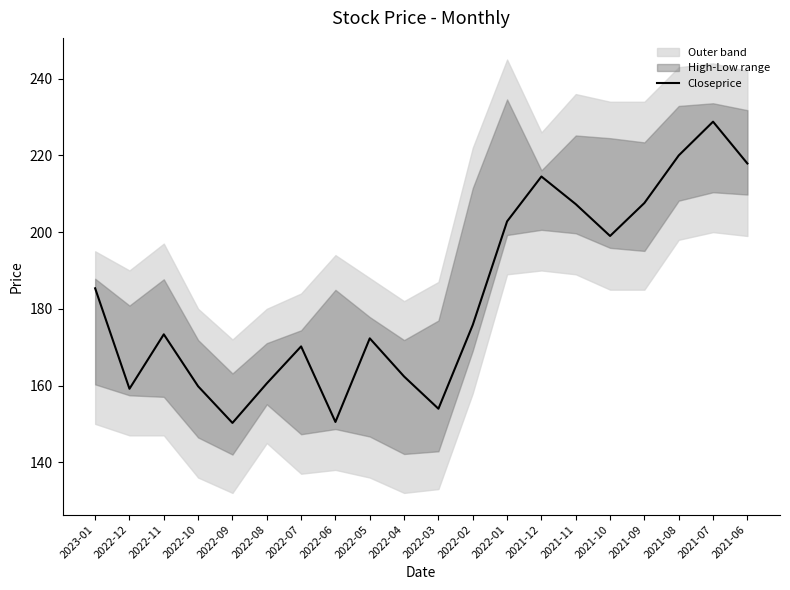

Between 2022-10 and 2022-12, which is larger?

2022-10